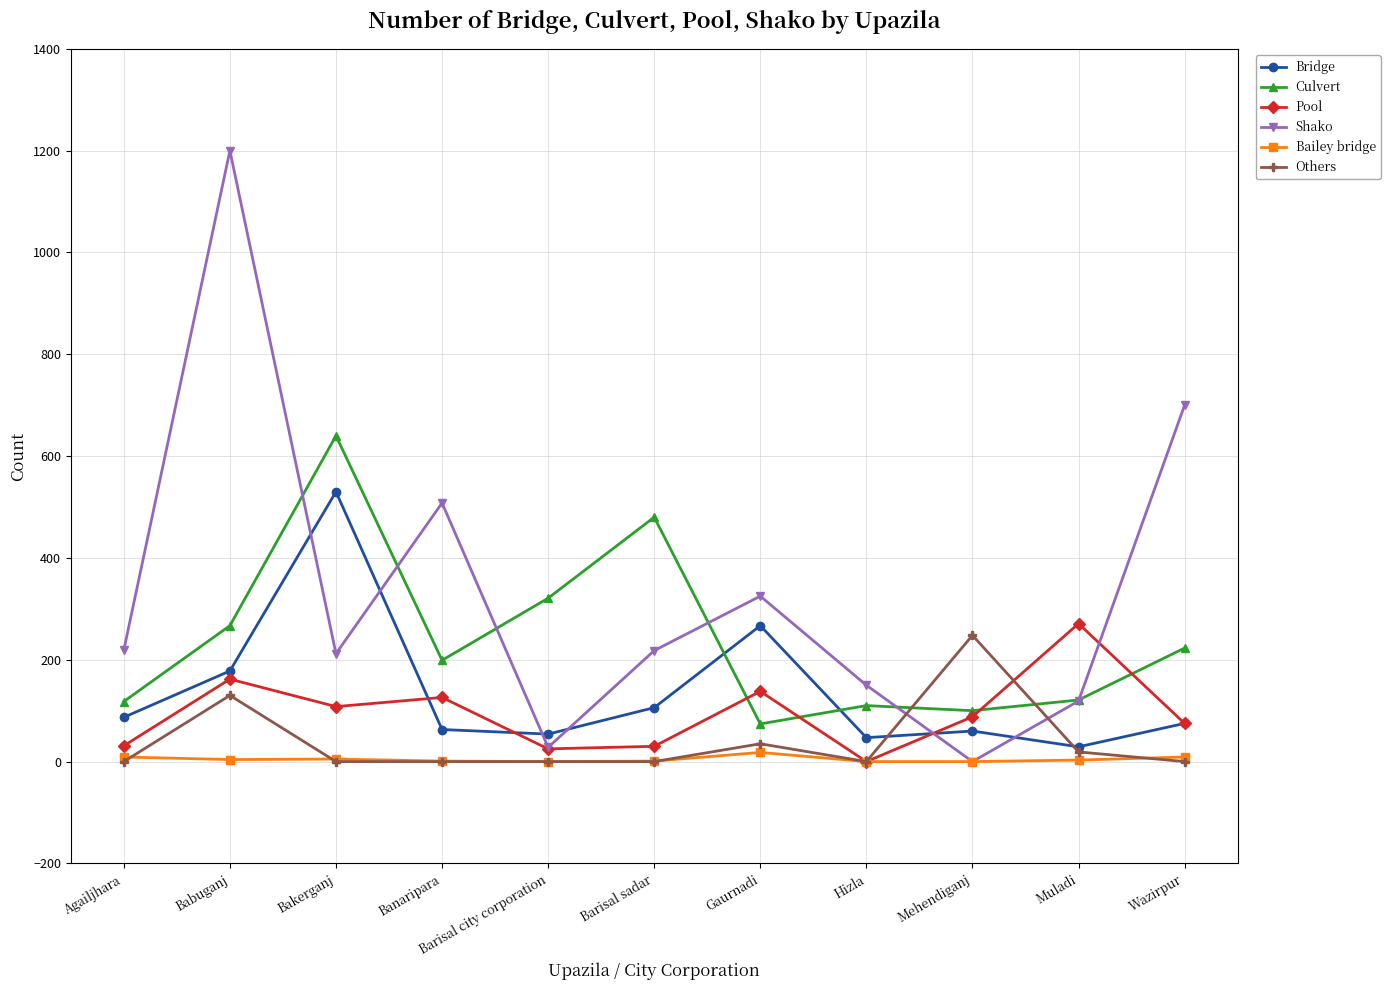

Which series changed the most between Babuganj and Muladi?

Shako